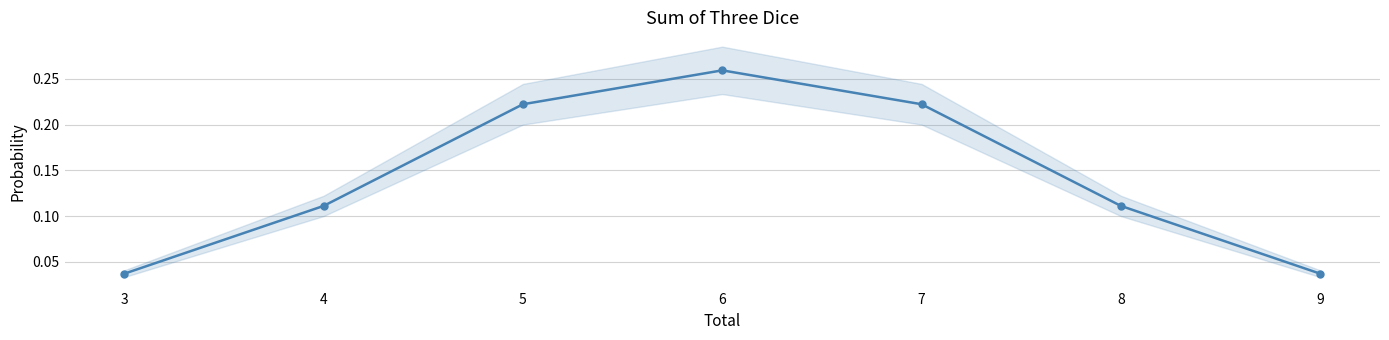

Rank the categories by value from lowest to highest.

3, 9, 4, 8, 5, 7, 6